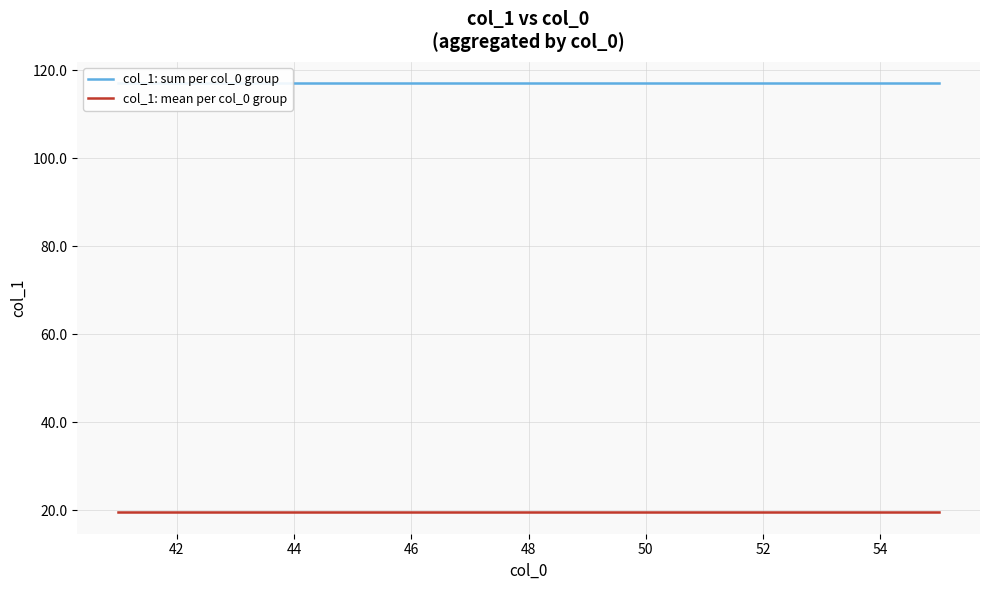

Reading left to right, extract all data points from this chart.

col_1: sum per col_0 group: 117.0	117.0	117.0	117.0	117.0	117.0	117.0	117.0	117.0	117.0	117.0	117.0	117.0	117.0	117.0
col_1: mean per col_0 group: 19.5	19.5	19.5	19.5	19.5	19.5	19.5	19.5	19.5	19.5	19.5	19.5	19.5	19.5	19.5